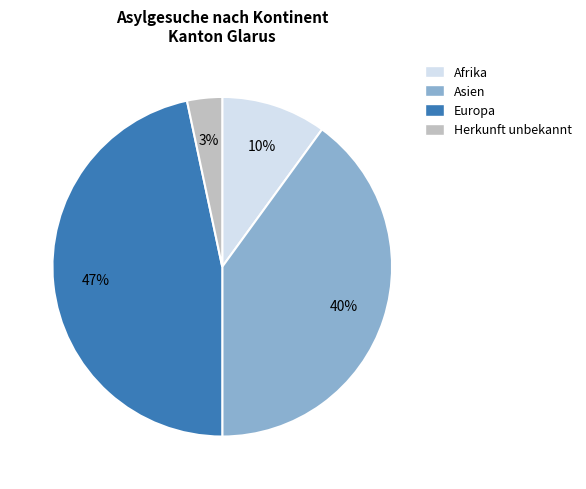

Is there any slice that represents more than half of the pie?

No